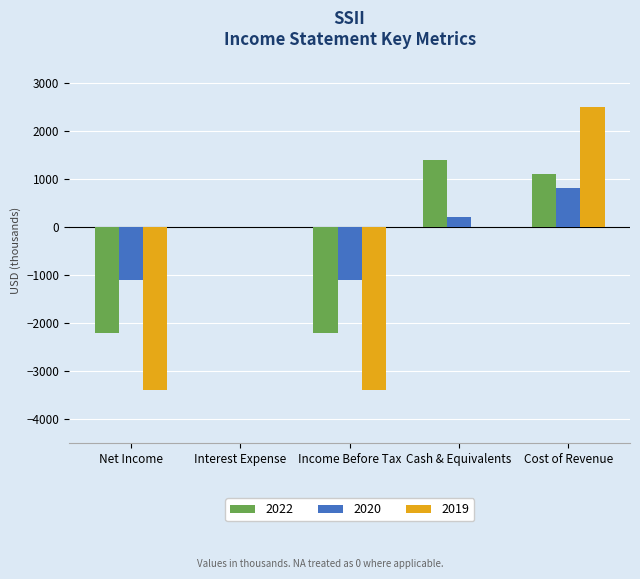

Which series has the largest total across all categories?

2020